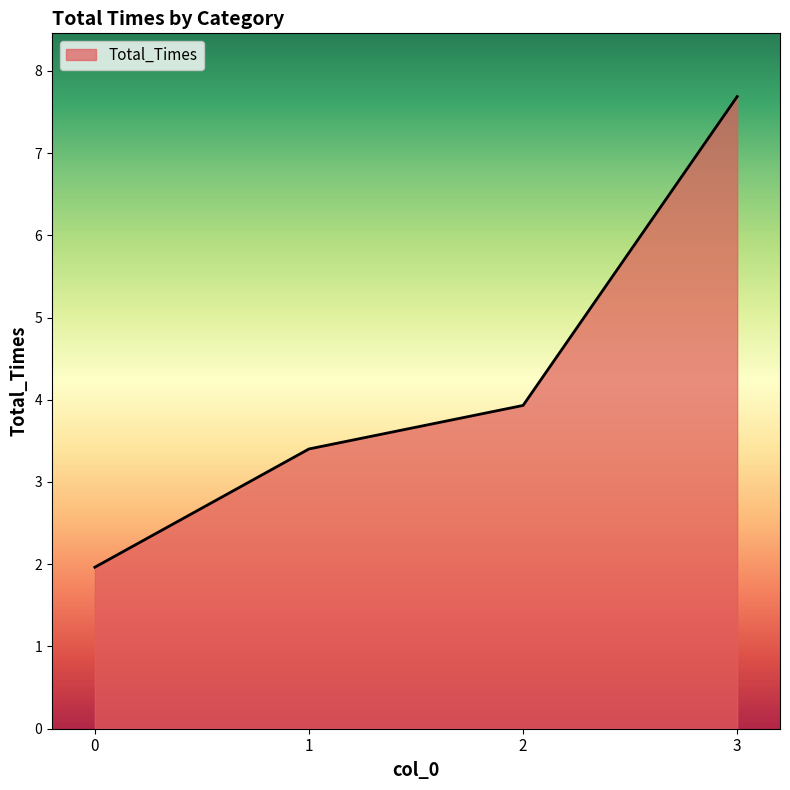

Rank the categories by value from highest to lowest.

3, 2, 1, 0